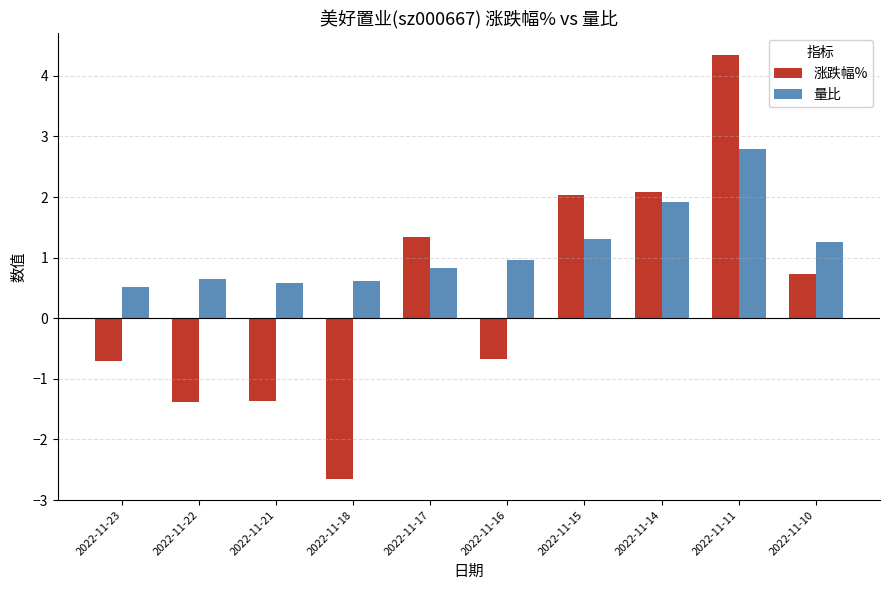

The value of 量比 at 2022-11-23 is 0.9. True or false?

False